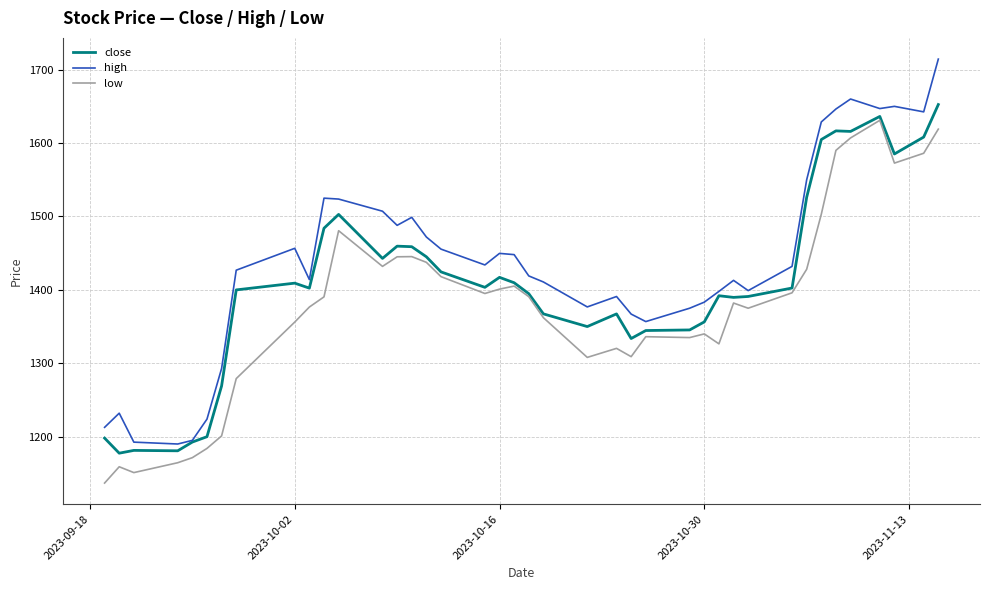

Which series has the largest total across all categories?

high